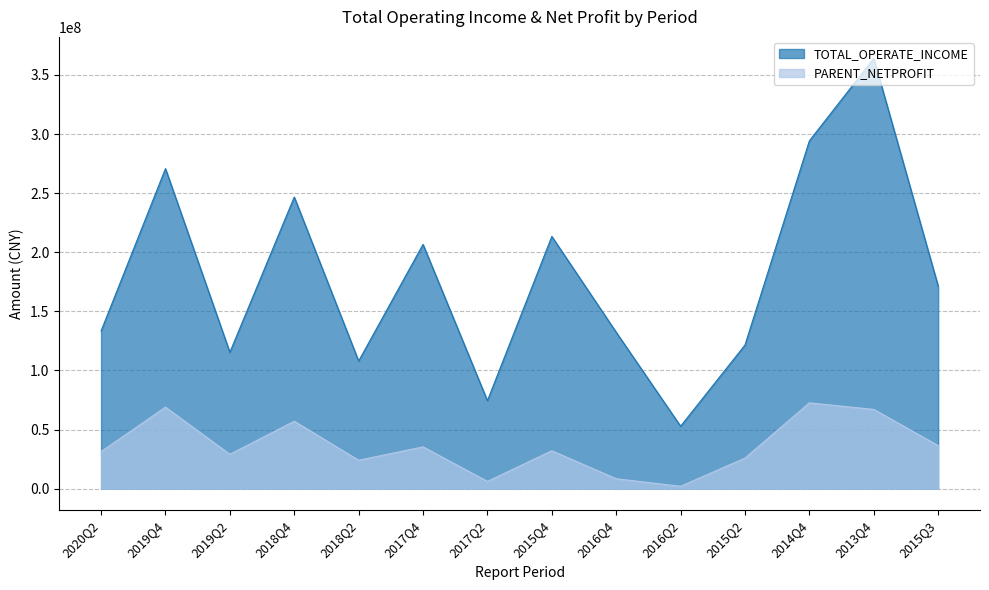

Between 2018Q2 and 2016Q4, which is larger?

2016Q4